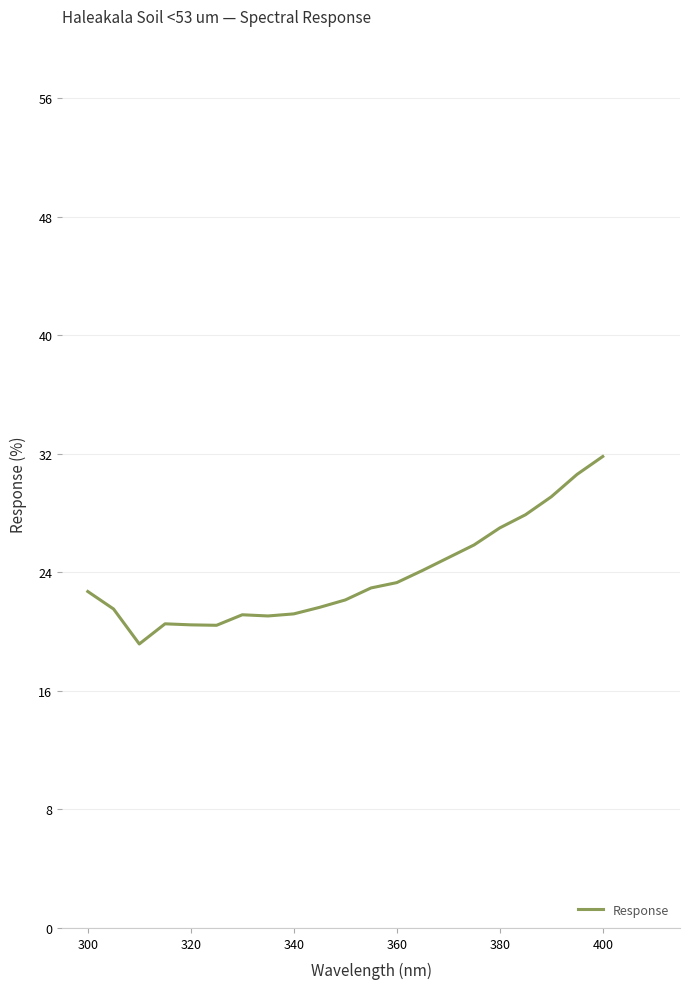

What is the maximum value shown in the chart?

31.8